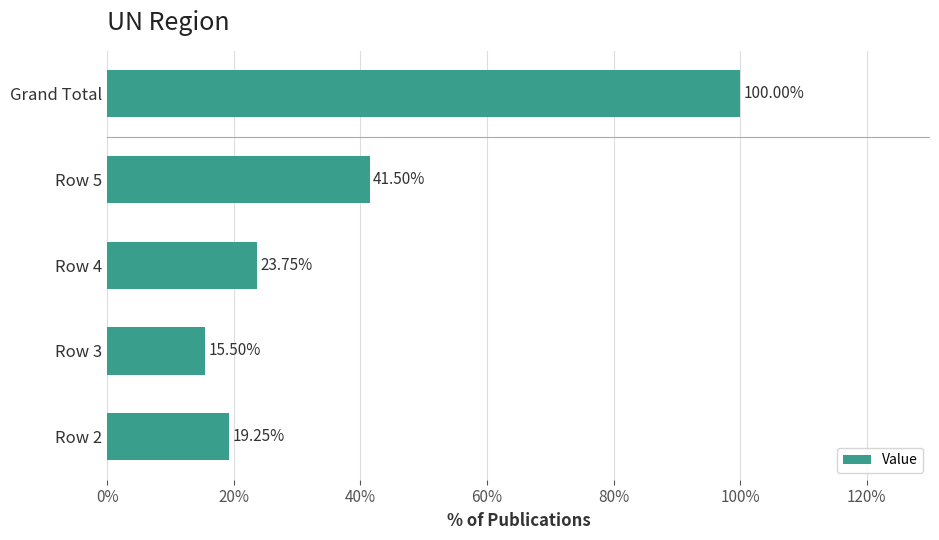

Approximately how many times larger is the value at Grand Total compared to Row 2?

5.2